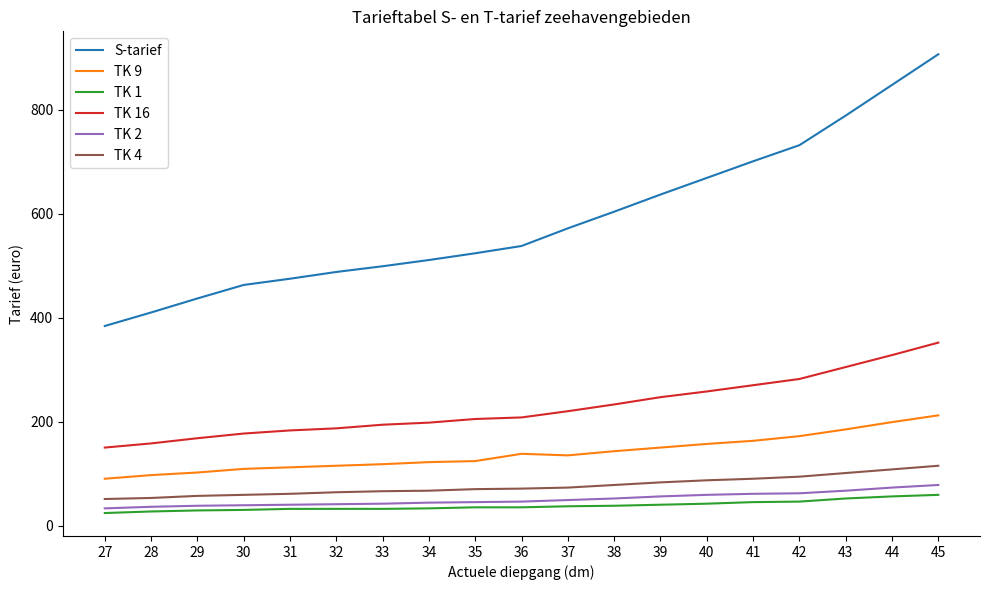

Does the chart display data point markers on the line(s)?

No